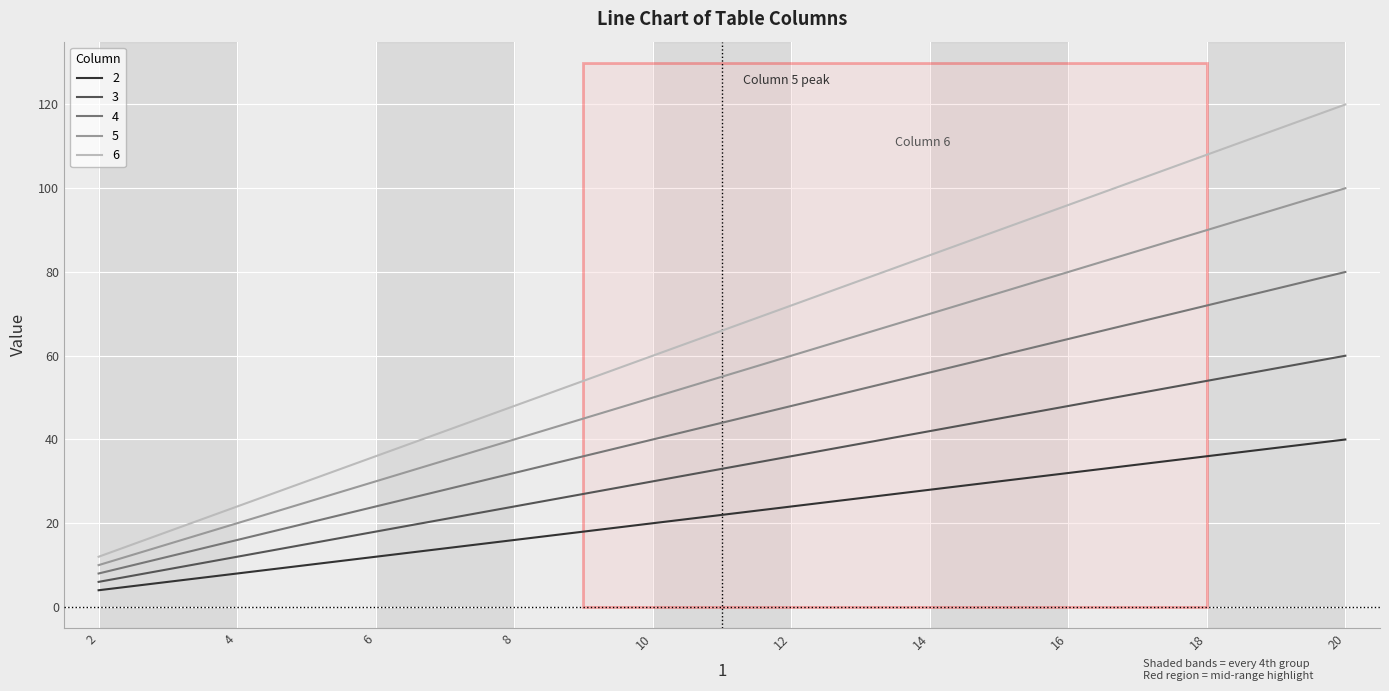

List the series in order of their overall mean, lowest first.

2, 3, 4, 5, 6